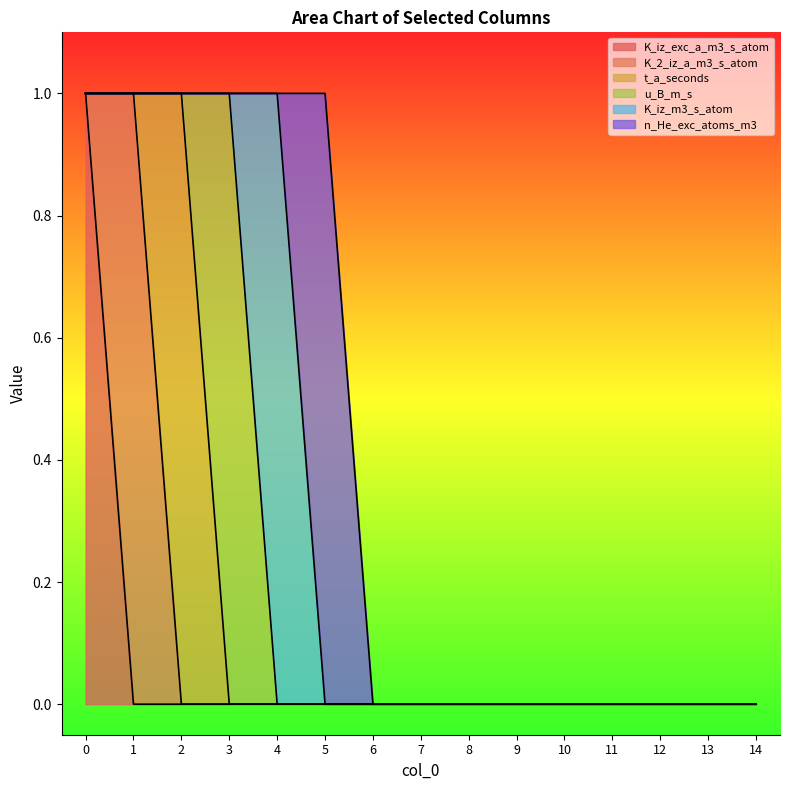

Rank the categories by u_B_m_s value from lowest to highest.

0, 1, 2, 4, 5, 6, 7, 8, 9, 10, 11, 12, 13, 14, 3